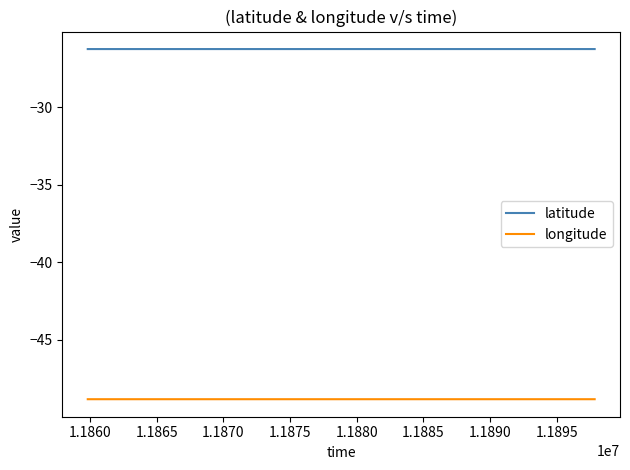

List the series in order of their overall mean, highest first.

latitude, longitude